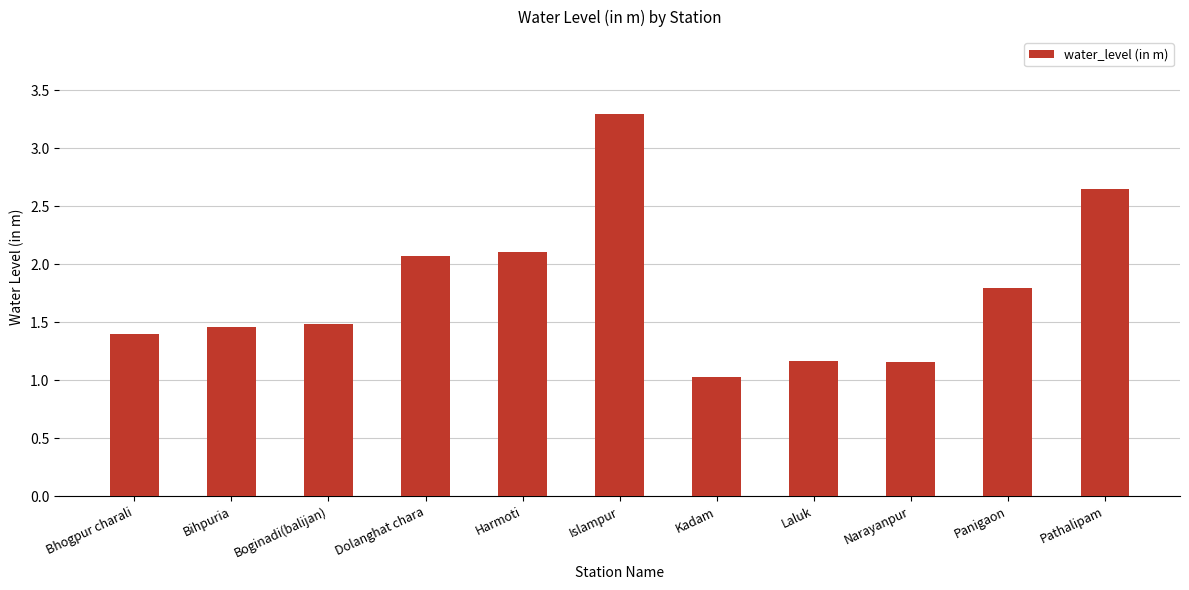

The value at Panigaon is 1.0. True or false?

False